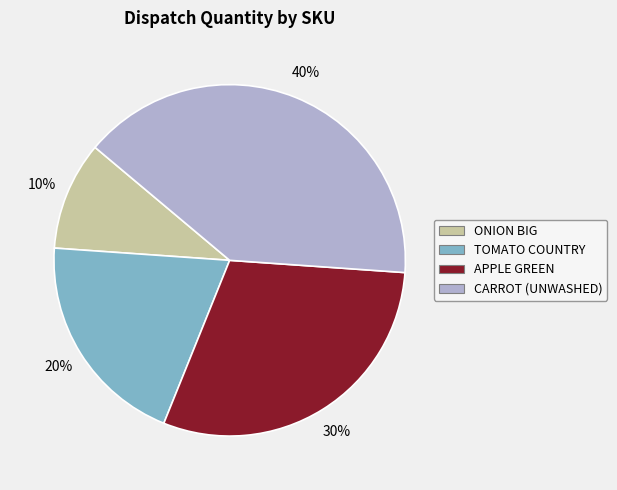

Between ONION BIG and CARROT (UNWASHED), which is larger?

CARROT (UNWASHED)